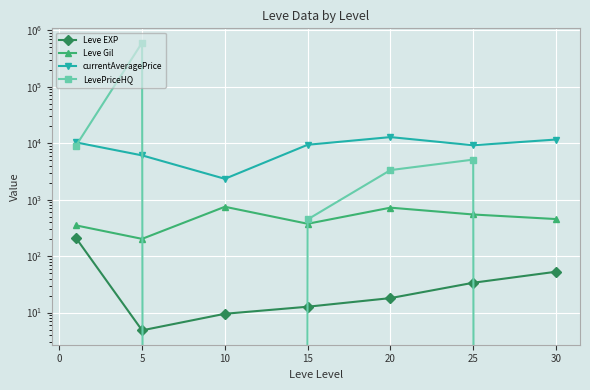

Is the value of LevePriceHQ at 15 greater than the value of Leve EXP at 30?

Yes